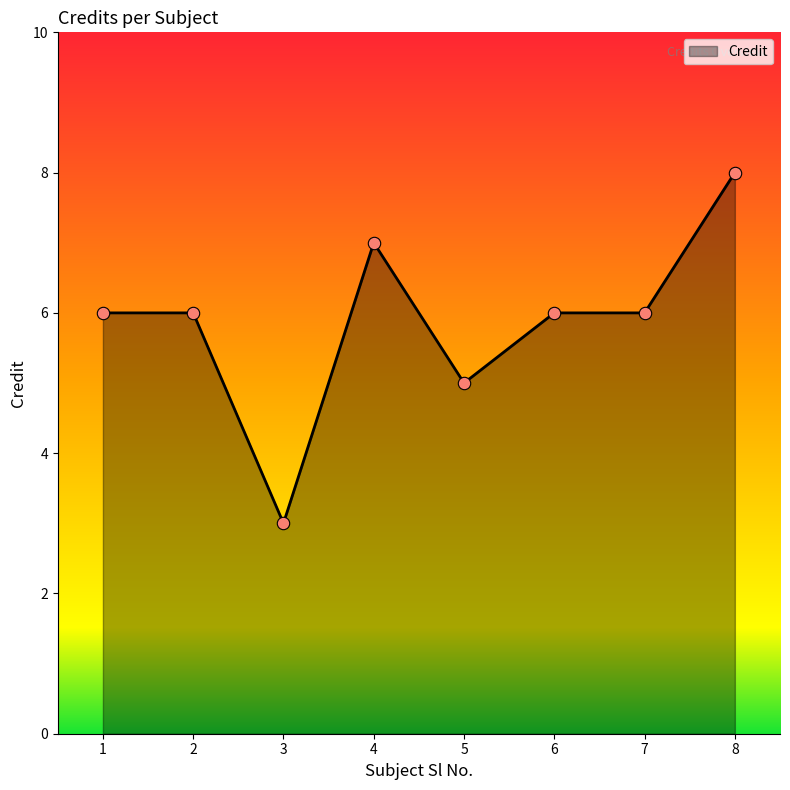

What is the change in value from 3 to 4?

+4